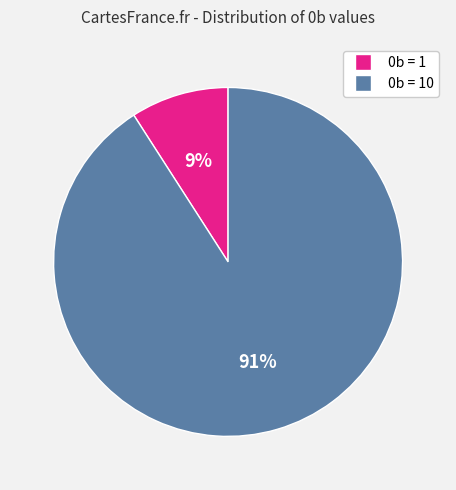

Is there any slice that represents more than half of the pie?

Yes